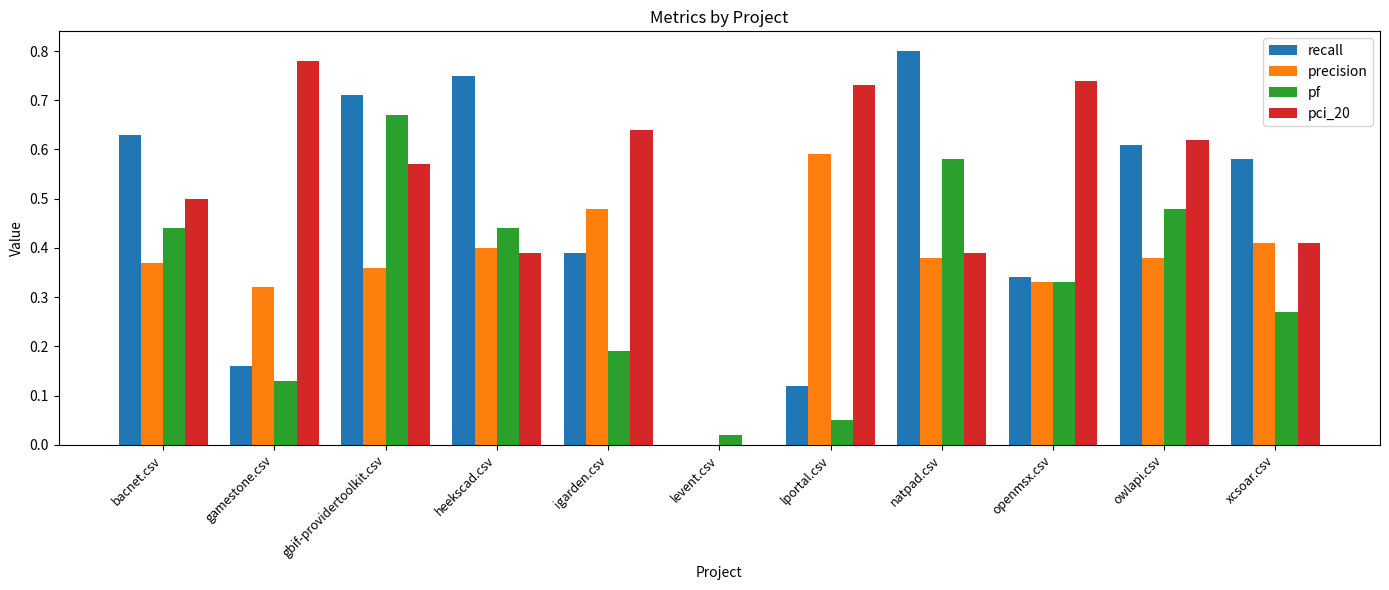

Are the bars grouped side by side (vs. stacked)?

Yes